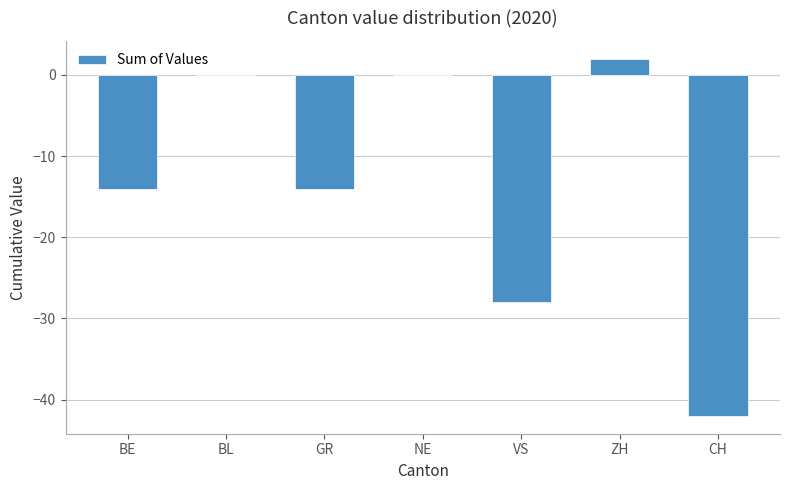

At which category does the chart reach its peak across all series?

ZH